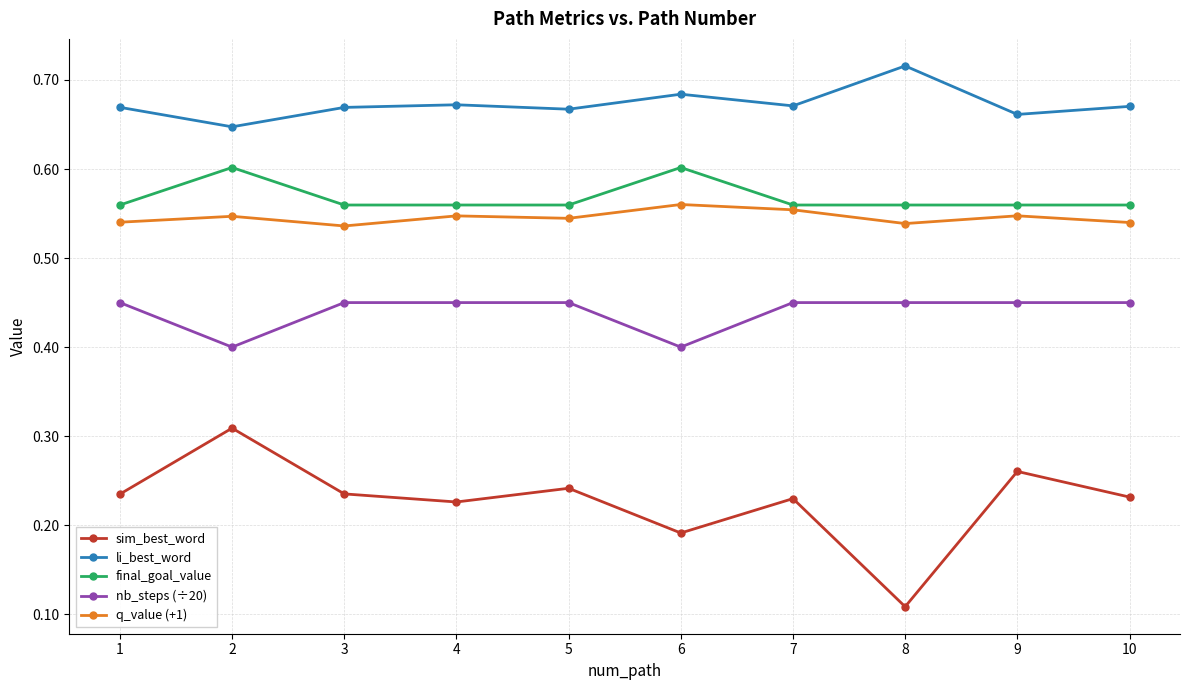

At which label does sim_best_word reach its peak?

2